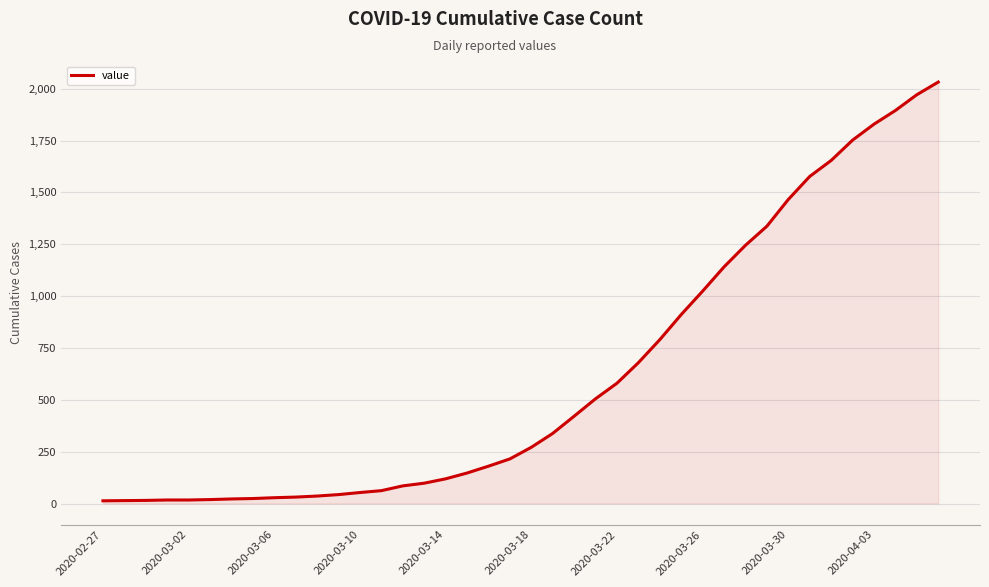

What is the greatest value displayed?

2032